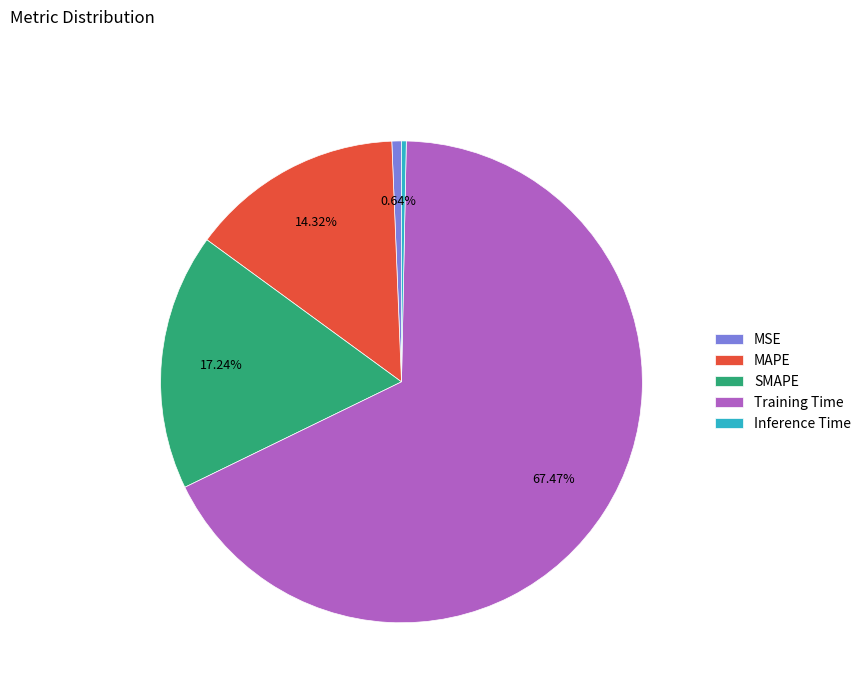

To the nearest percent, what percentage of the pie is MAPE?

14%